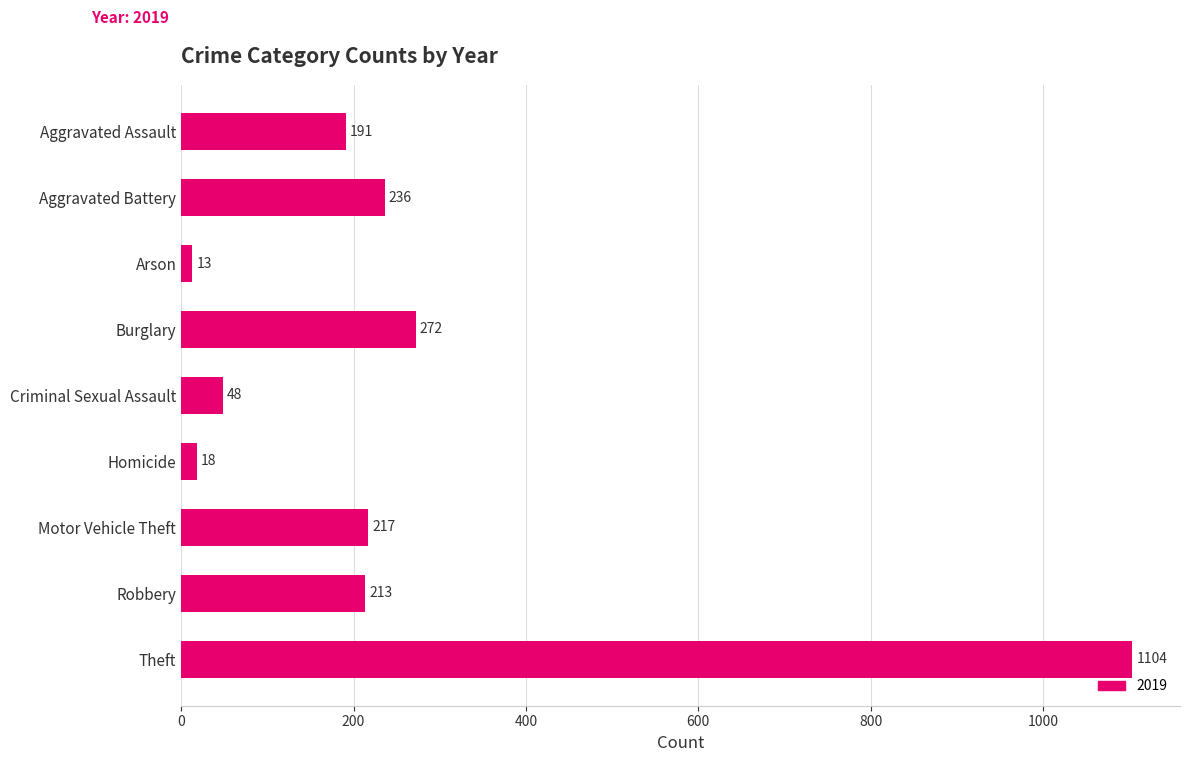

What position from the top is Theft?

9